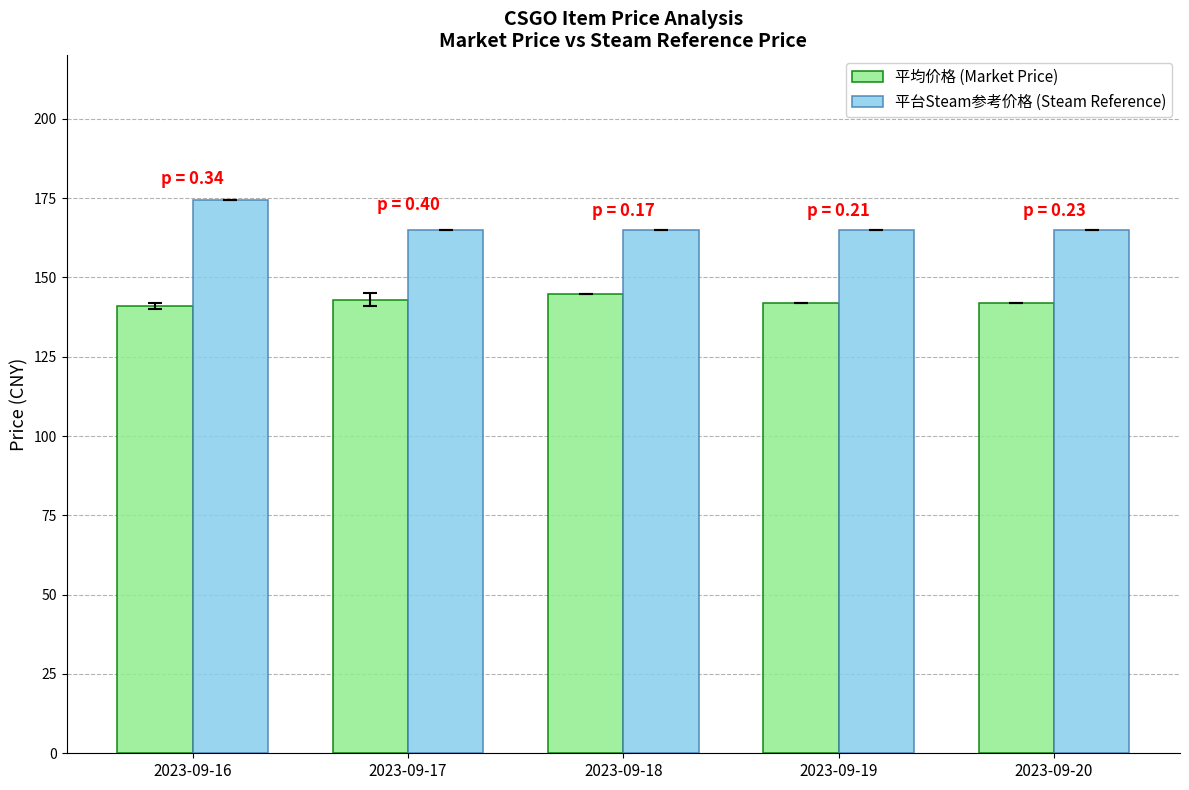

Rank the series at 2023-09-17 from highest to lowest value.

平台Steam参考价格 (Steam Reference), 平均价格 (Market Price)